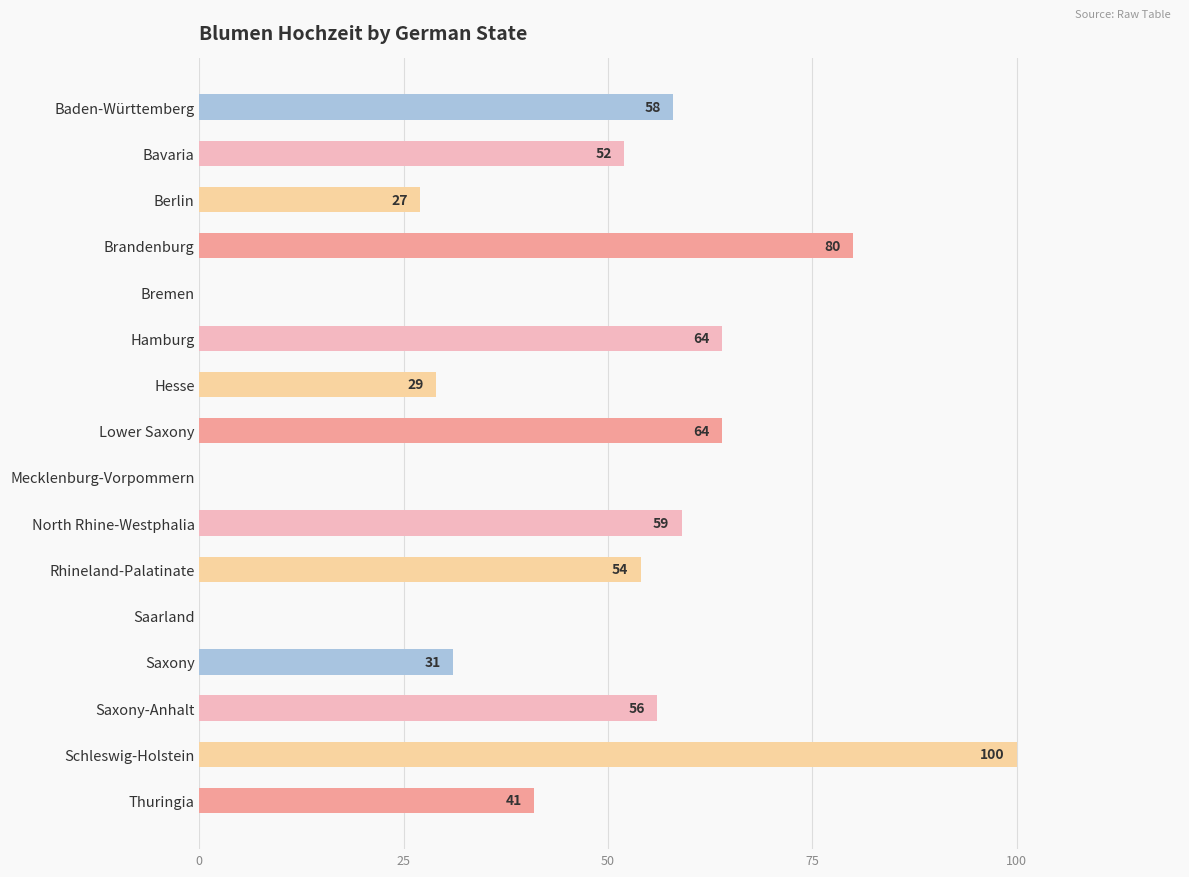

Are the bars horizontal?

Yes